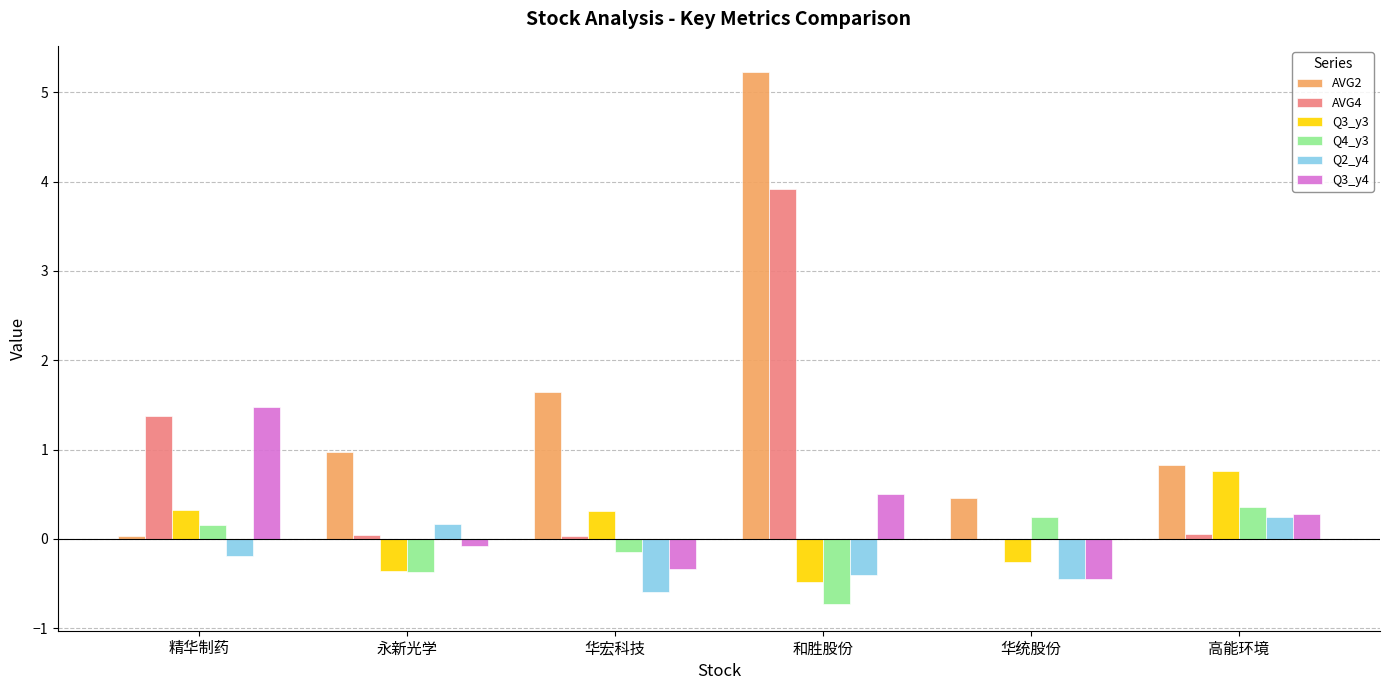

Are the bars horizontal?

No